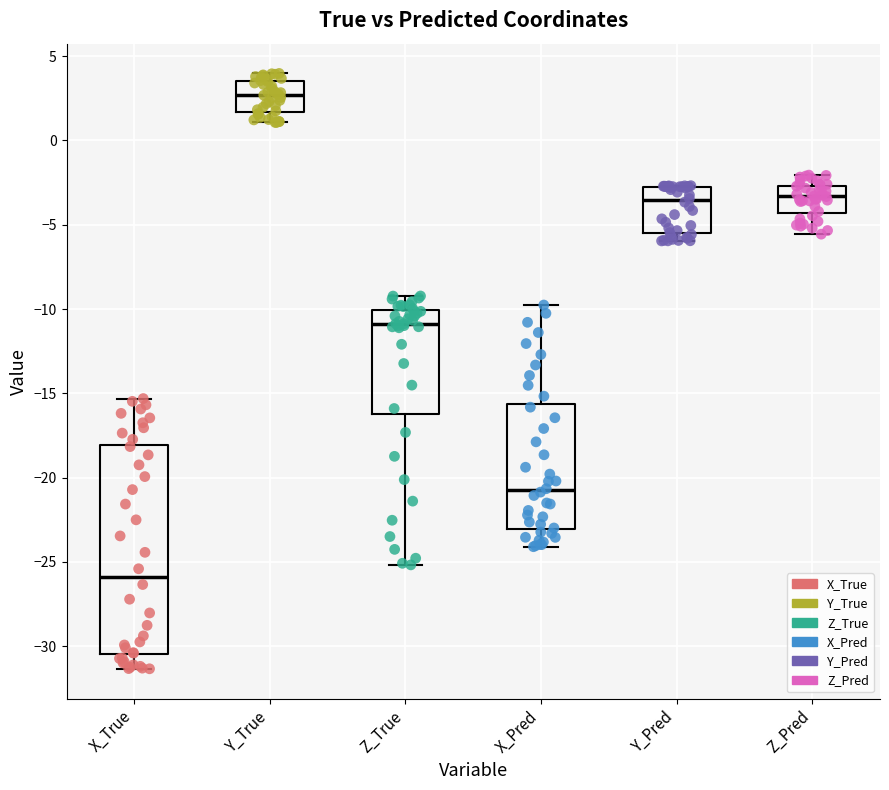

Reading left to right, transcribe this box plot: for each box, give where its median line is, the range the box spans, and where its two whiskers end, as read against the y-axis. The values are not printed on the chart, so give them approximately, as read against the axis.

X_True: median -26.0, box -30.5 to -18.0, whiskers -31.5 to -15.5
Y_True: median 2.5, box 1.5 to 3.5, whiskers 1.0 to 4.0
Z_True: median -11.0, box -16.5 to -10.0, whiskers -25.0 to -9.0
X_Pred: median -21.0, box -23.0 to -15.5, whiskers -24.0 to -10.0
Y_Pred: median -3.5, box -5.5 to -2.5, whiskers -6.0 to -2.5
Z_Pred: median -3.5, box -4.5 to -2.5, whiskers -5.5 to -2.0